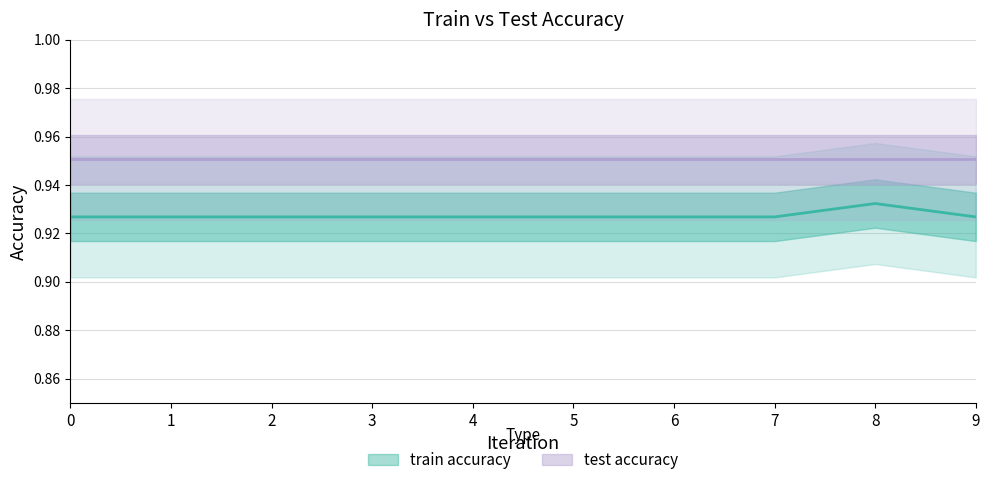

Where is the first local maximum?

8